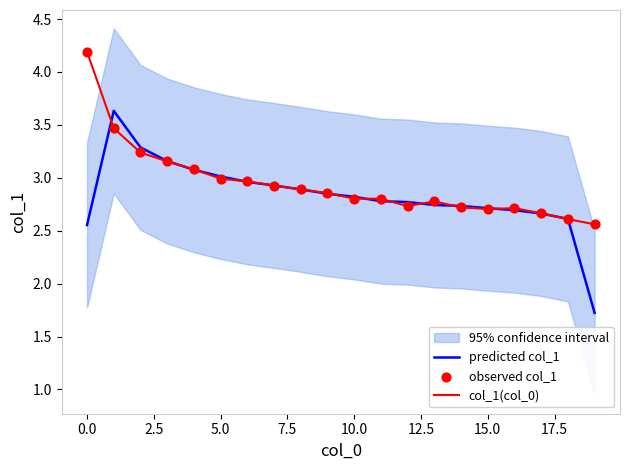

What is the highest value of the predicted col_1 series?

3.6